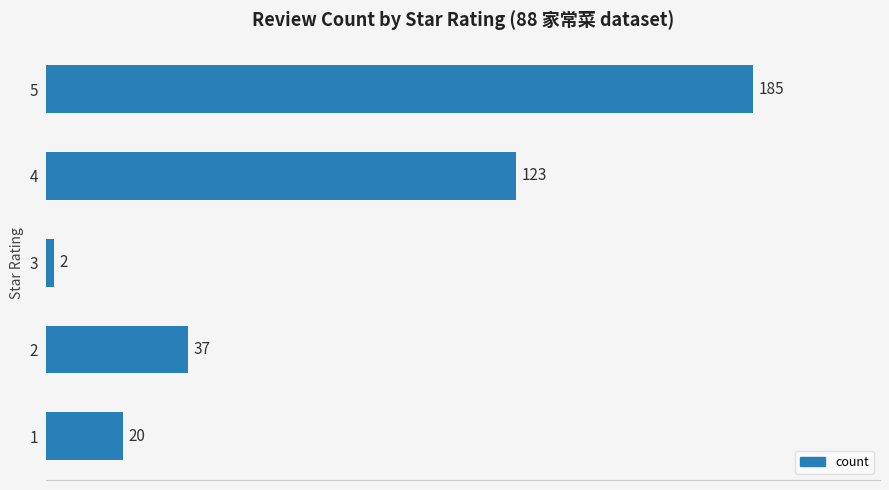

The chart shows a value of 123 at 4. True or false?

True